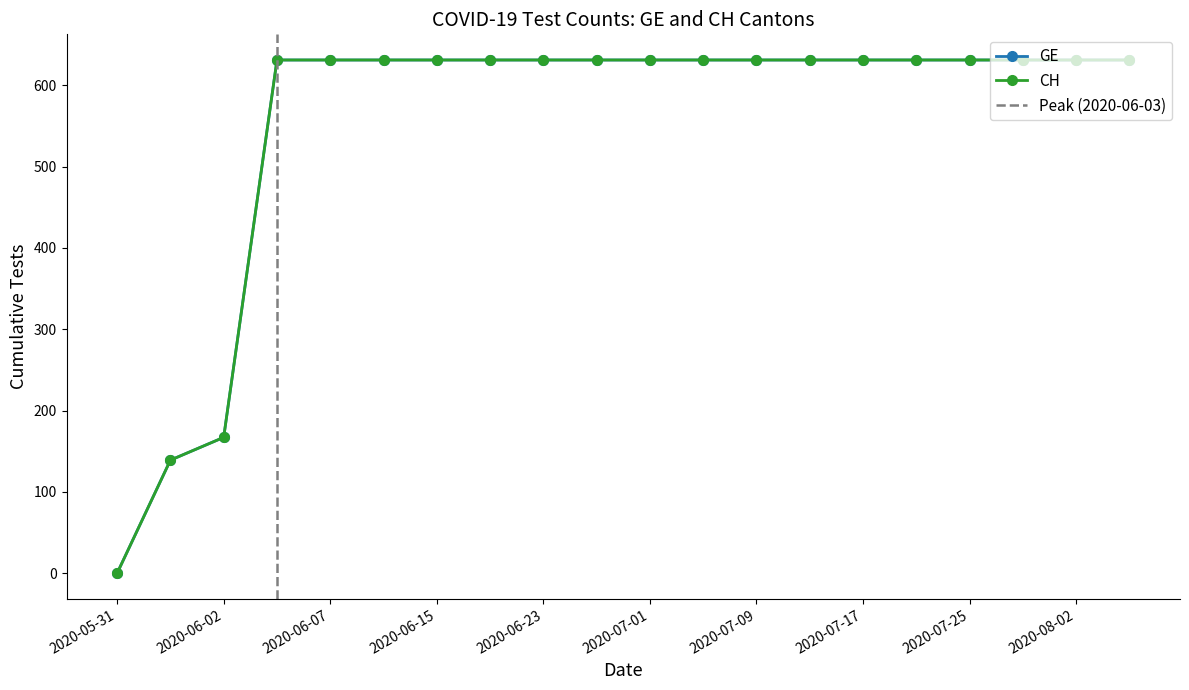

Where is CH nearest to the value 315?

2020-06-02